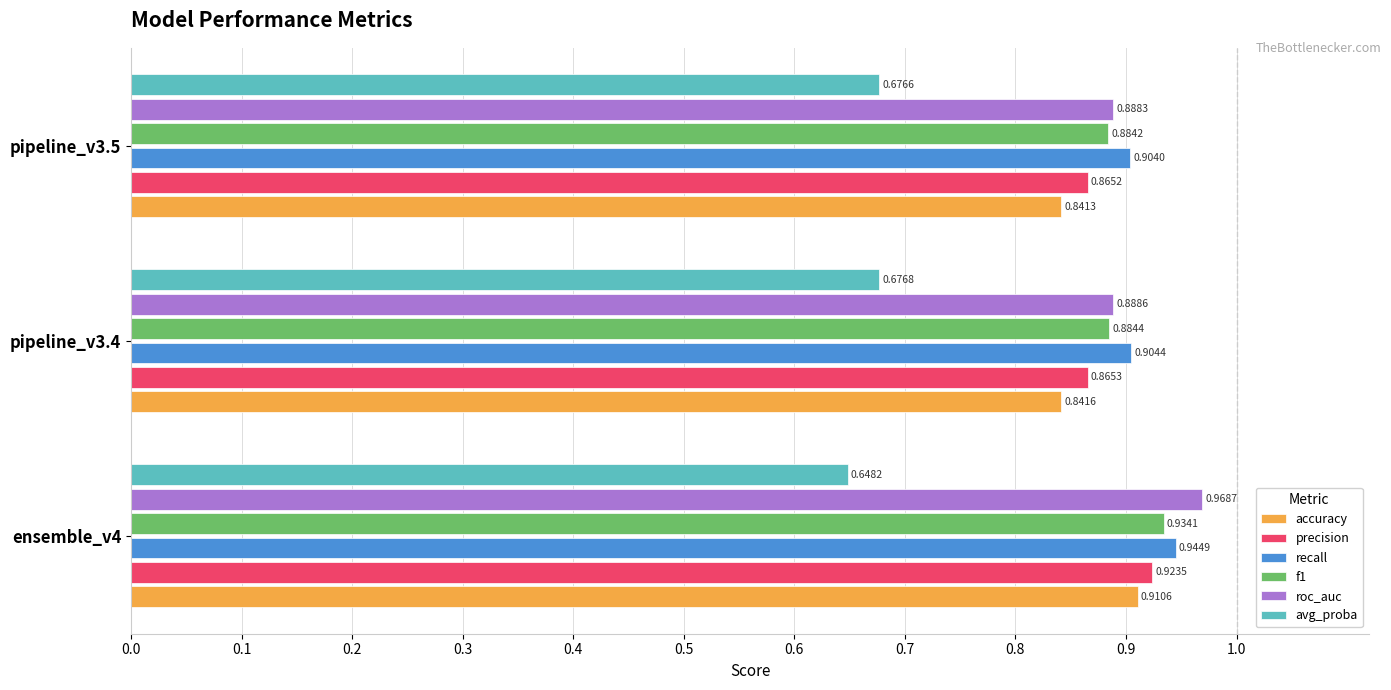

At which category is the sum across all series the highest?

ensemble_v4